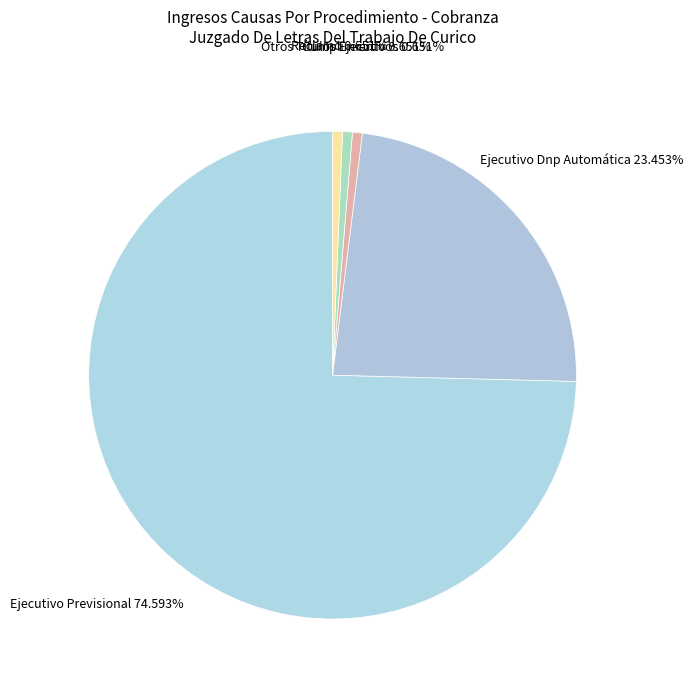

What is the largest slice in the pie chart?

Ejecutivo Previsional